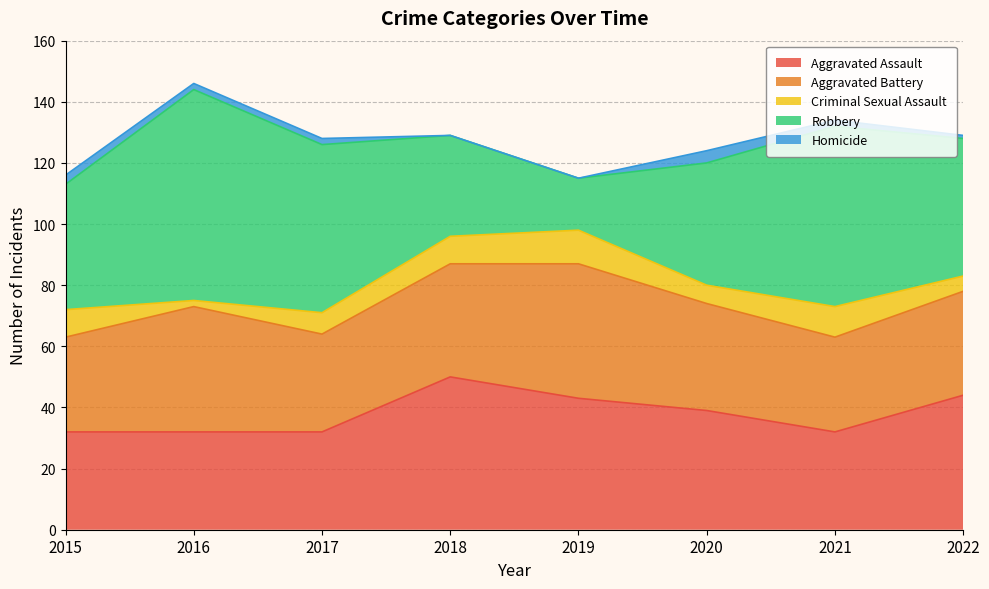

At how many categories does at least one series exceed 45?

4